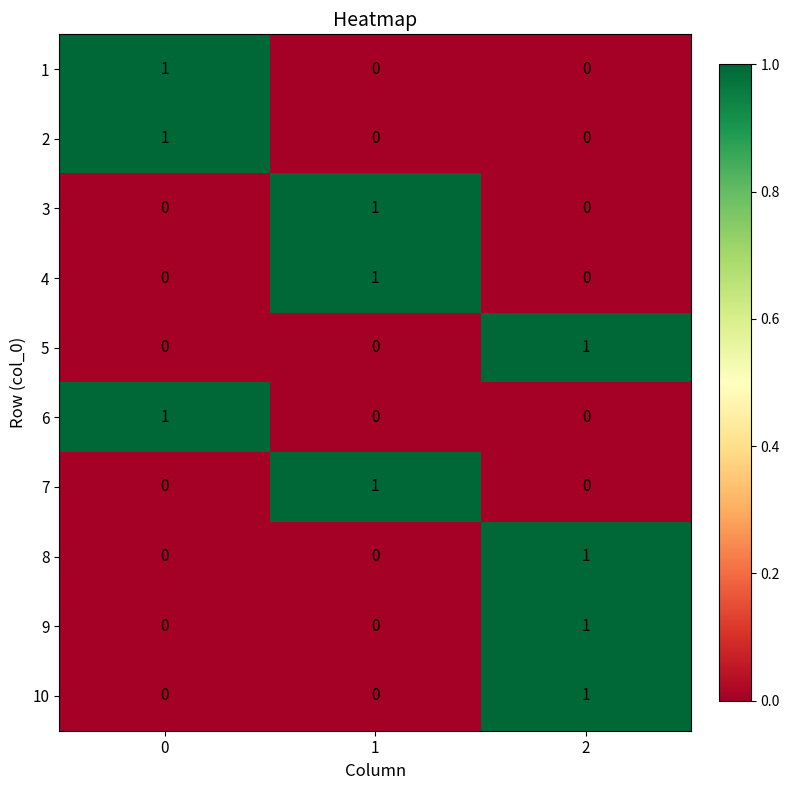

What is the total value across all series at 0?

3